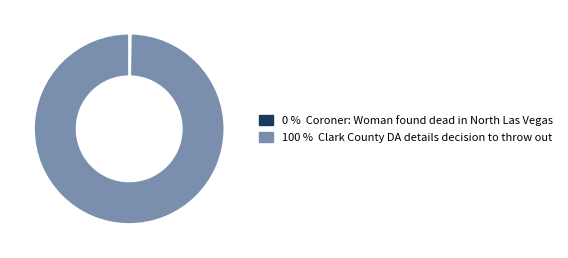

Is there a majority slice in this chart?

Yes